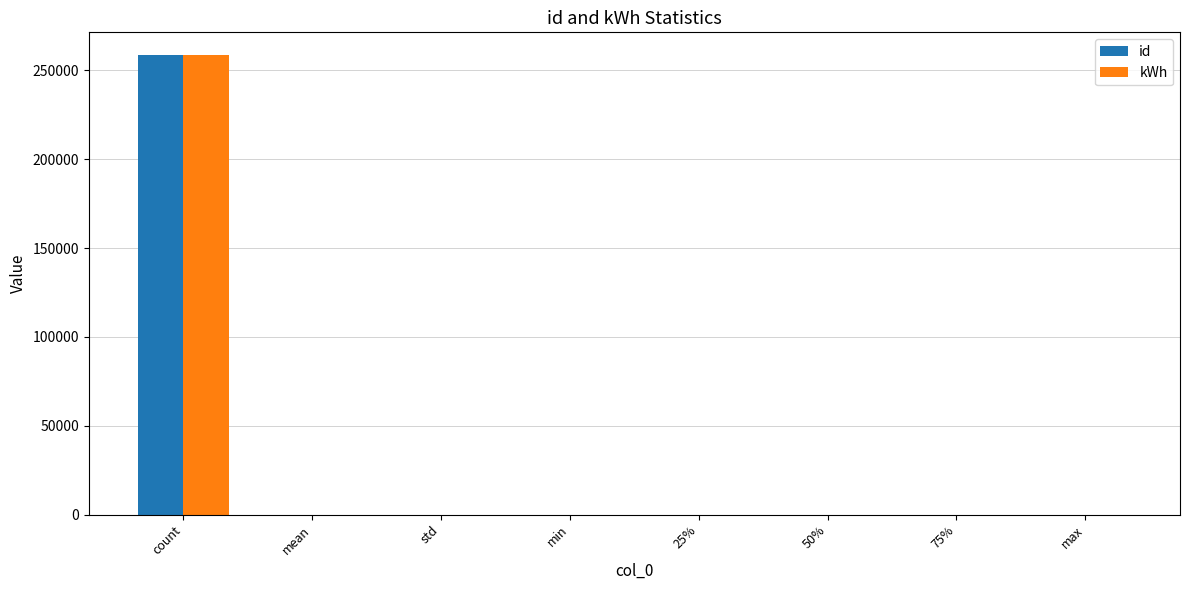

Between count and min, which series saw the biggest shift?

id